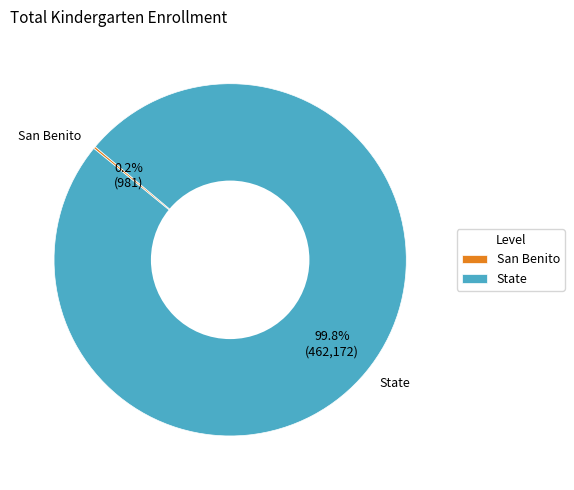

Which category accounts for the majority?

State